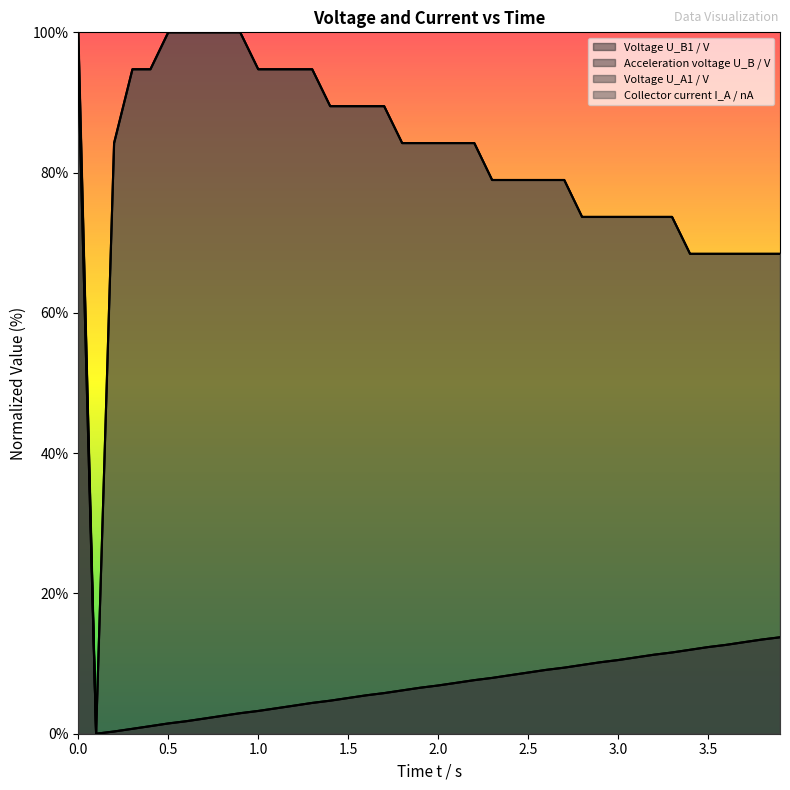

What is the difference between the Collector current I_A / nA values at 3.0 and 0.199?

10.5